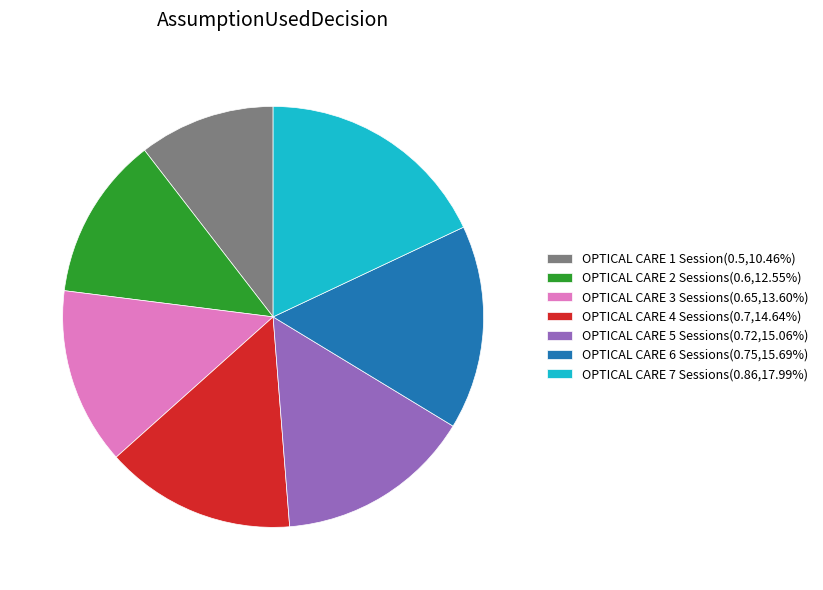

Is there any slice that represents more than half of the pie?

No